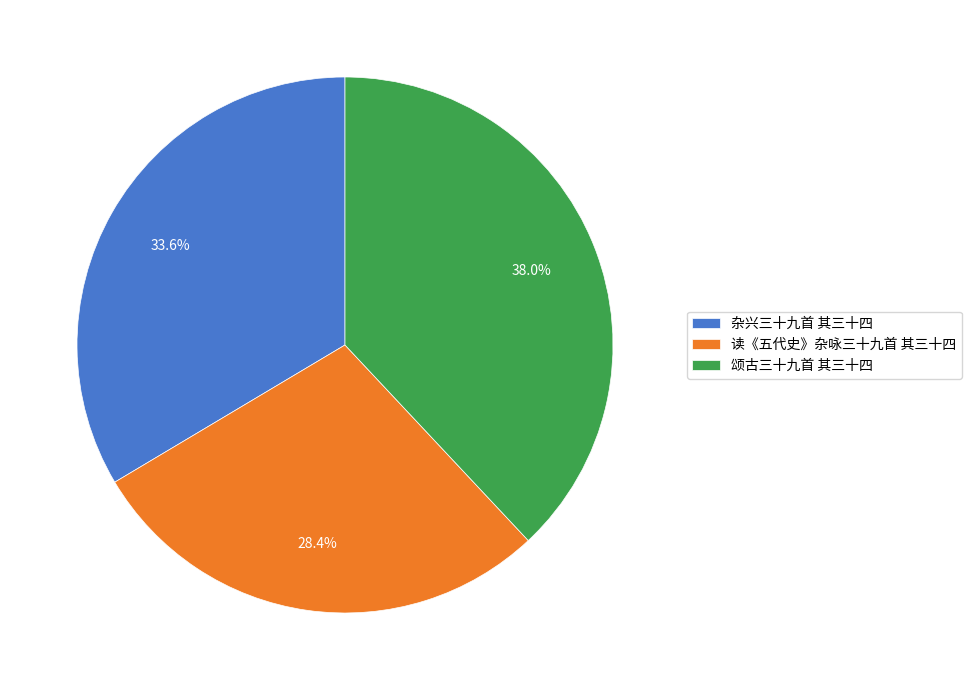

What is the largest slice in the pie chart?

颂古三十九首 其三十四